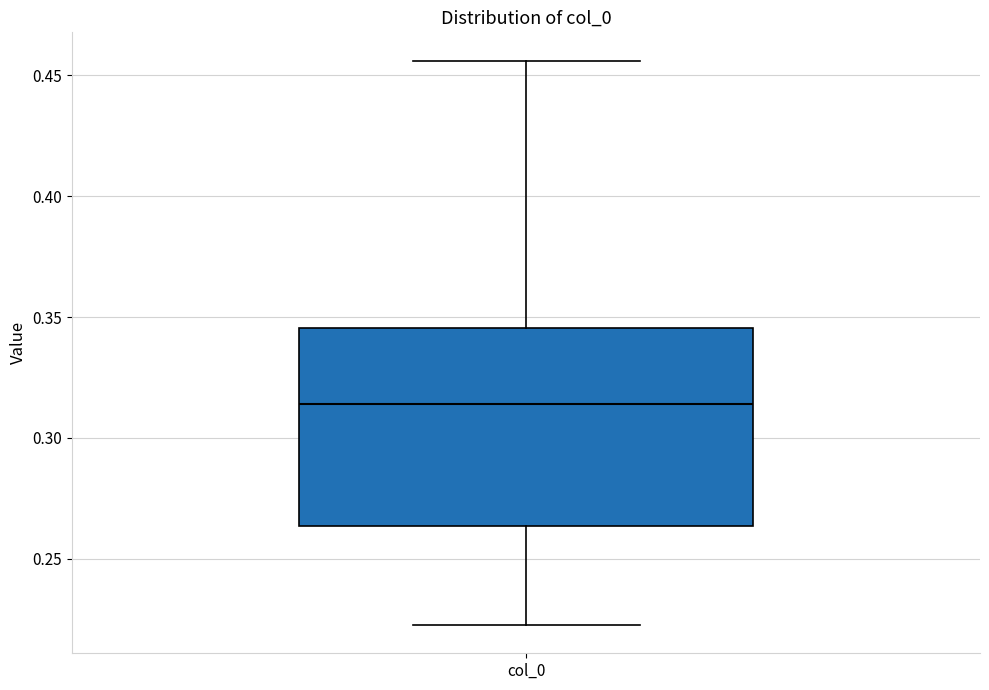

Read this box plot against the y-axis: the position of the median line, the range covered by the box, and the ends of both whiskers. The values are not printed on the chart, so give them approximately, as read against the axis.

median 0.315, box 0.265 to 0.345, whiskers 0.225 to 0.455